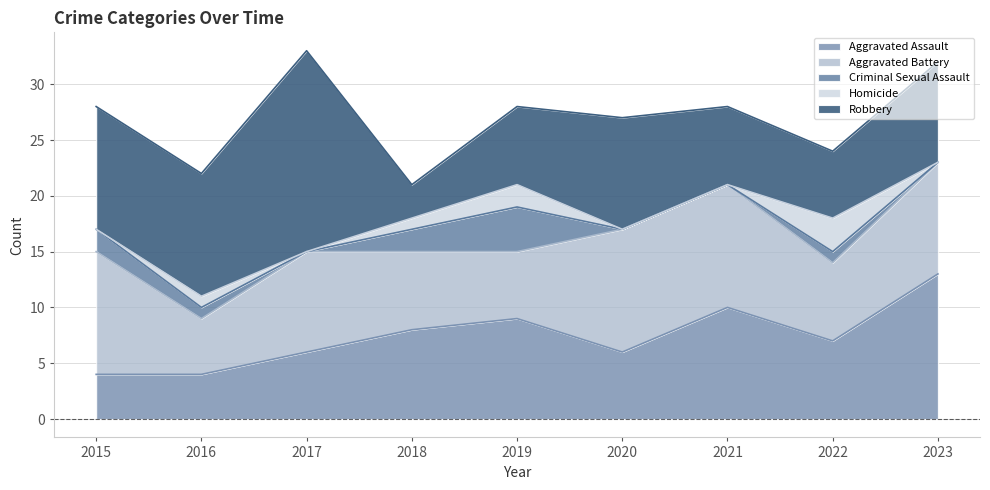

The value of Homicide at 2018 is 2. True or false?

False